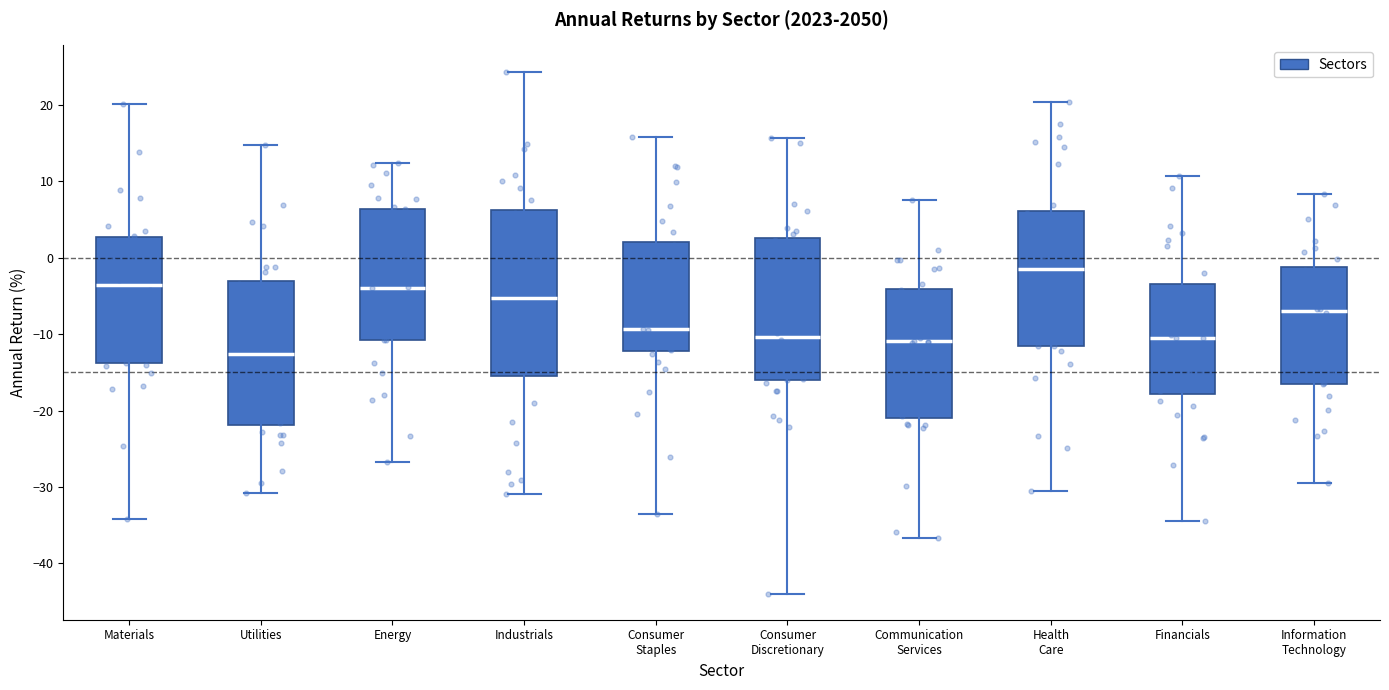

Where is the upper edge of the box for Materials on the y-axis? The values are not printed on the chart, so give them approximately, as read against the axis.

3